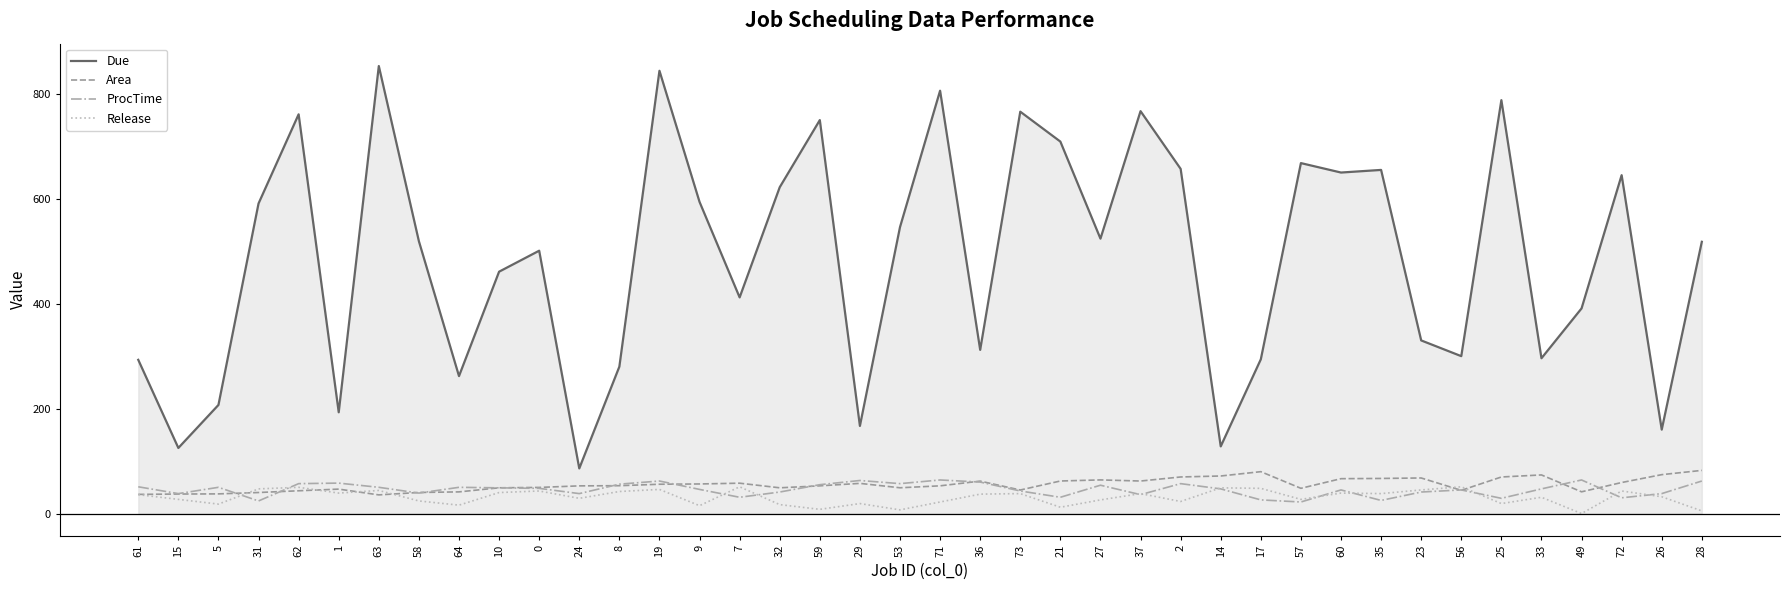

True or false: Release has a value of 49.0 at 14.

True